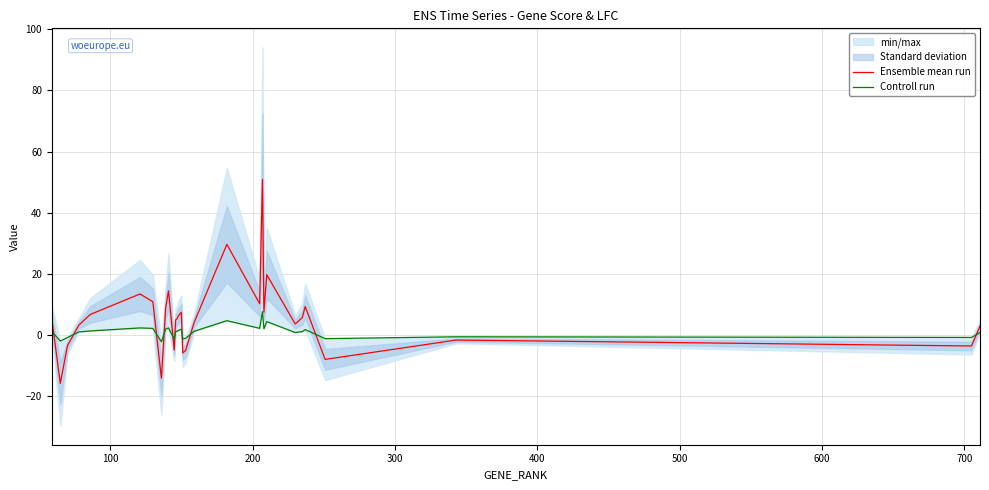

True or false: Controll run has more than 2 points higher than both neighbors.

True